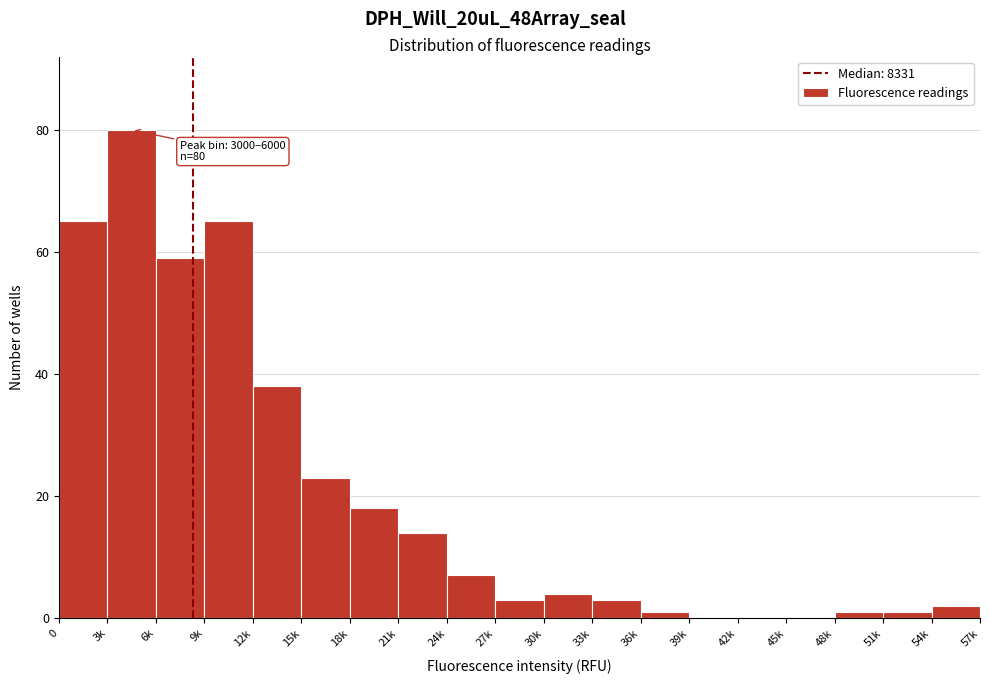

Reading left to right, list all the values displayed in this chart.

0=65	3k=80	6k=59	9k=65	12k=38	15k=23	18k=18	21k=14	24k=7	27k=3	30k=4	33k=3	36k=1	39k=0	42k=0	45k=0	48k=1	51k=1	54k=2